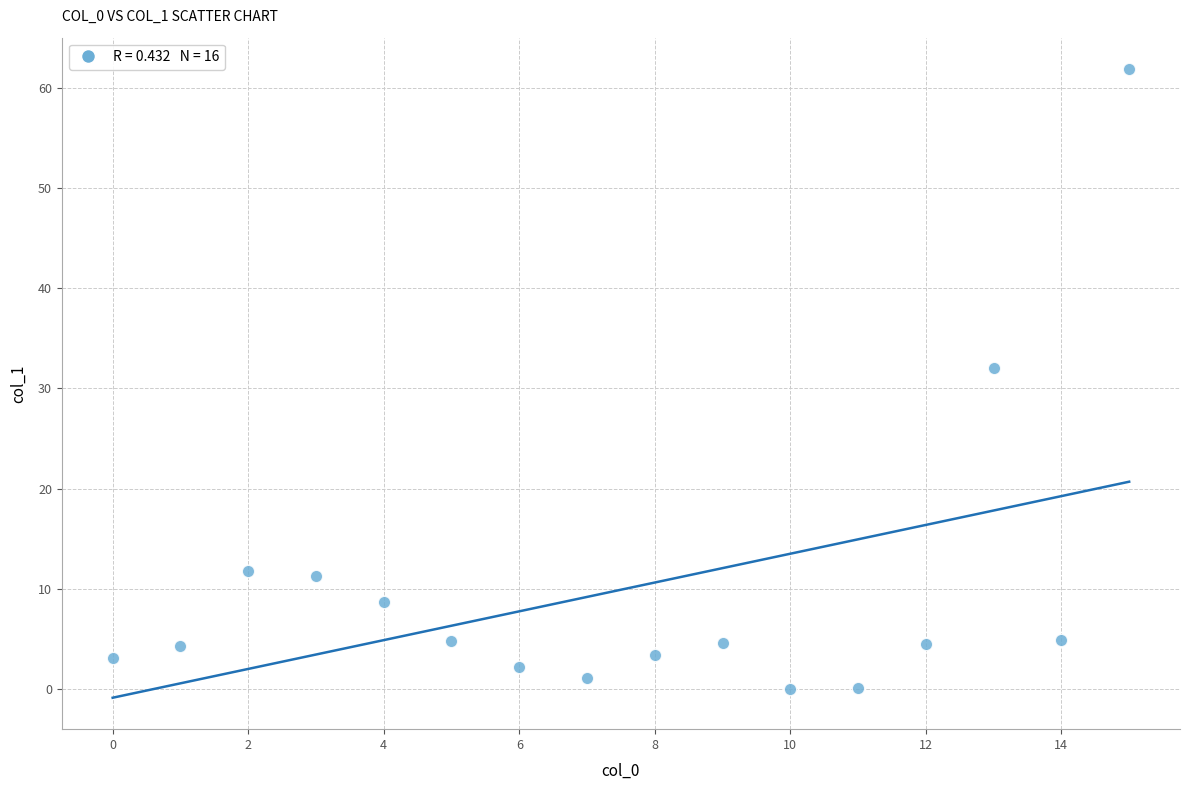

What is the range of Y values (max minus min)?

61.9